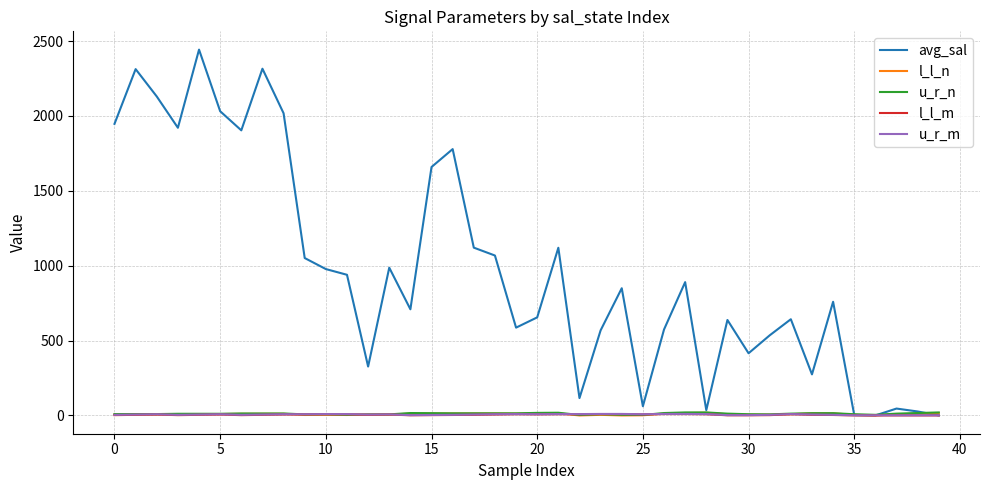

Which series has the largest range (max minus min)?

avg_sal